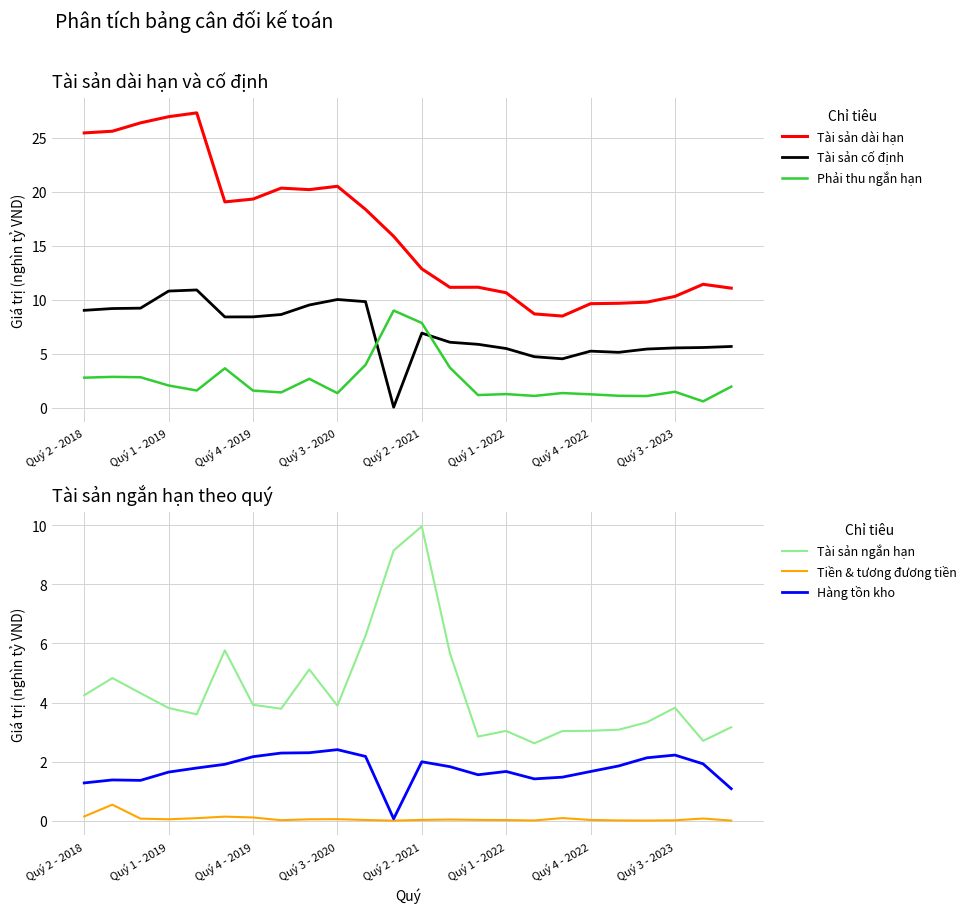

Is the value of Tài sản cố định at 16 greater than the value of Hàng tồn kho at 8?

Yes